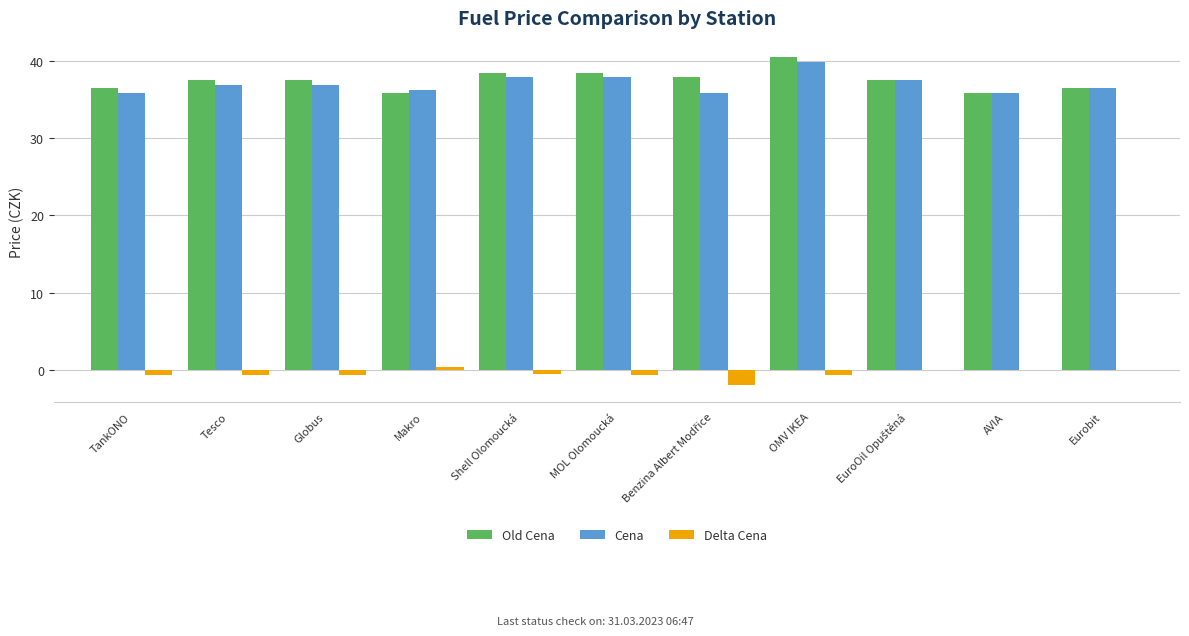

The Old Cena series shows 37.5 at Tesco. True or false?

True